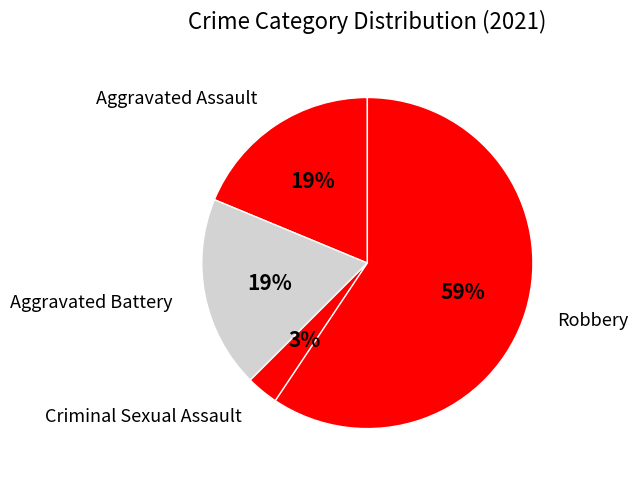

Count the number of slices in the pie.

4